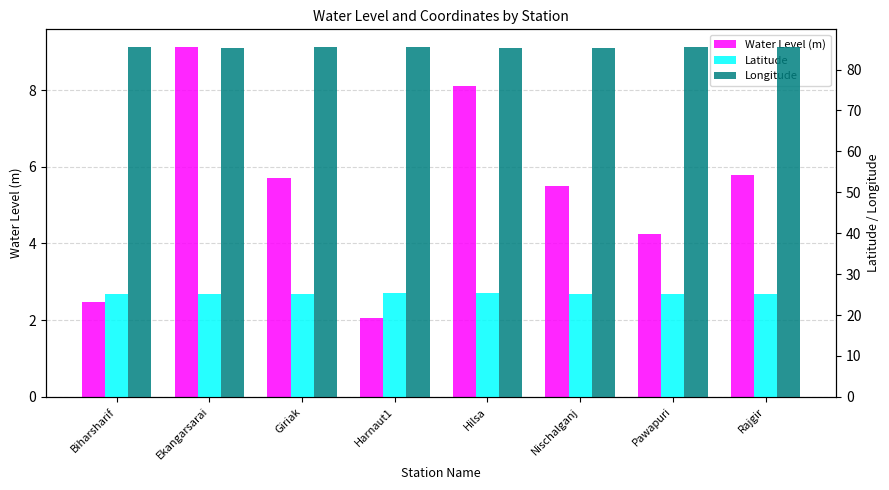

What are all the series names shown in the legend?

Water Level (m), Latitude, Longitude